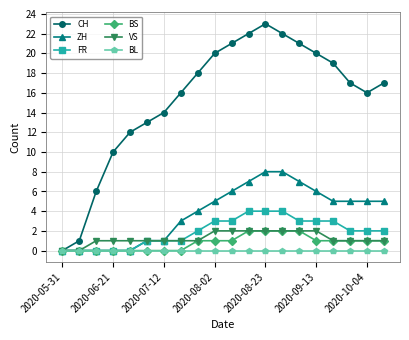

Reading right to left, extract all data points from this chart.

CH: 17	16	17	19	20	21	22	23	22	21	20	18	16	14	13	12	10	6	1	0
ZH: 5	5	5	5	6	7	8	8	7	6	5	4	3	1	1	0	0	0	0	0
FR: 2	2	2	3	3	3	4	4	4	3	3	2	1	1	1	0	0	0	0	0
BS: 1	1	1	1	1	2	2	2	2	1	1	1	0	0	0	0	0	0	0	0
VS: 1	1	1	1	2	2	2	2	2	2	2	1	1	1	1	1	1	1	0	0
BL: 0	0	0	0	0	0	0	0	0	0	0	0	0	0	0	0	0	0	0	0